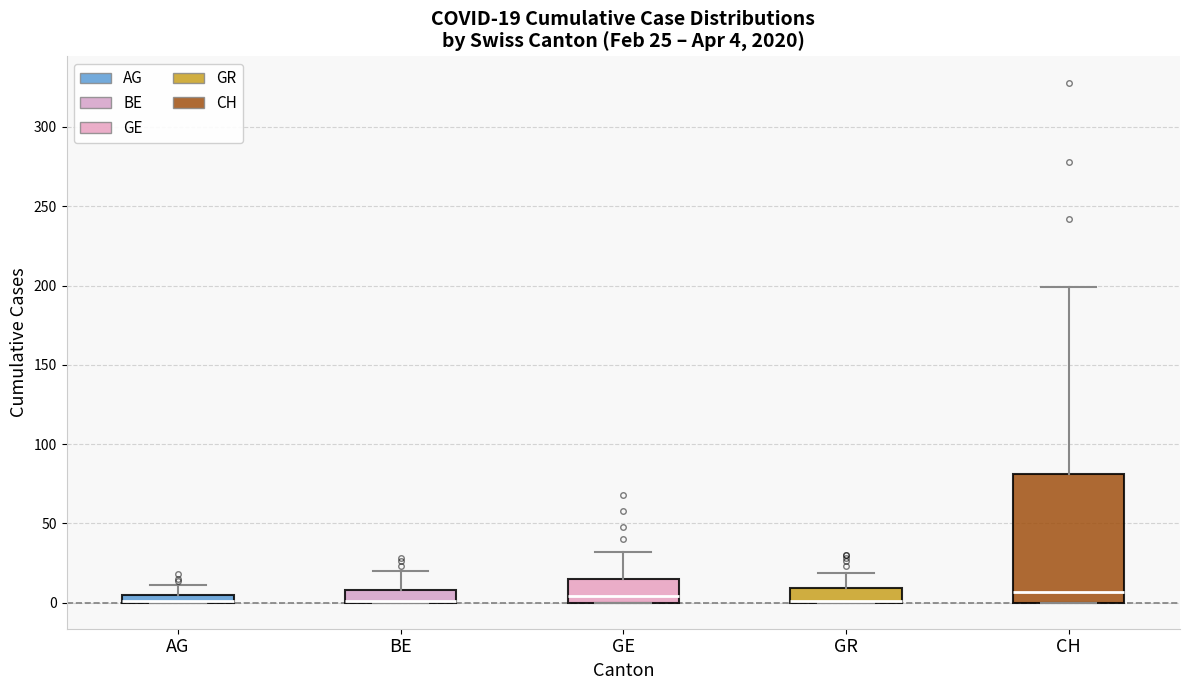

Which box is the tallest, from its lower edge to its upper edge?

CH